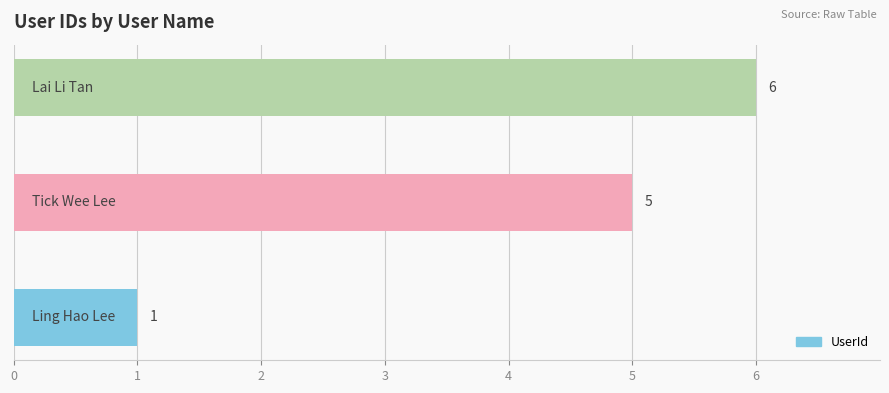

What is the average value?

4